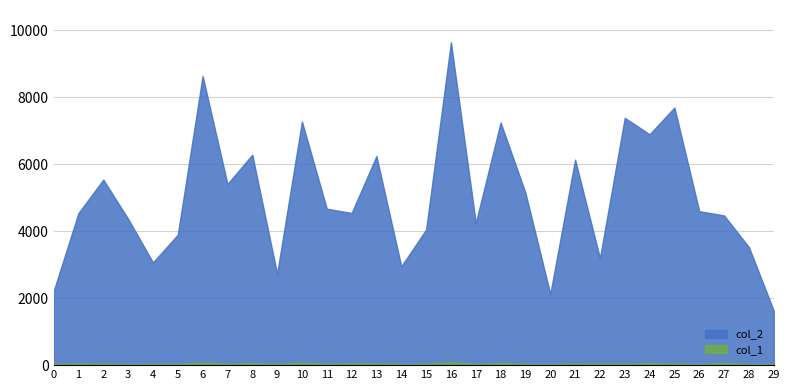

Does the chart have visible grid lines?

Yes